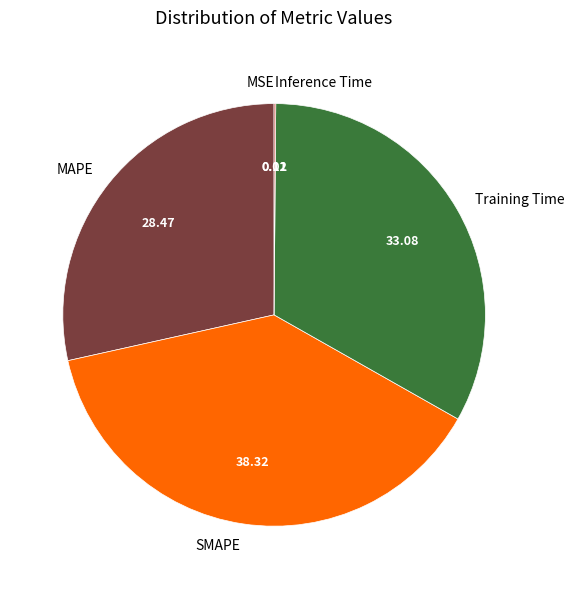

What is the largest slice in the pie chart?

SMAPE